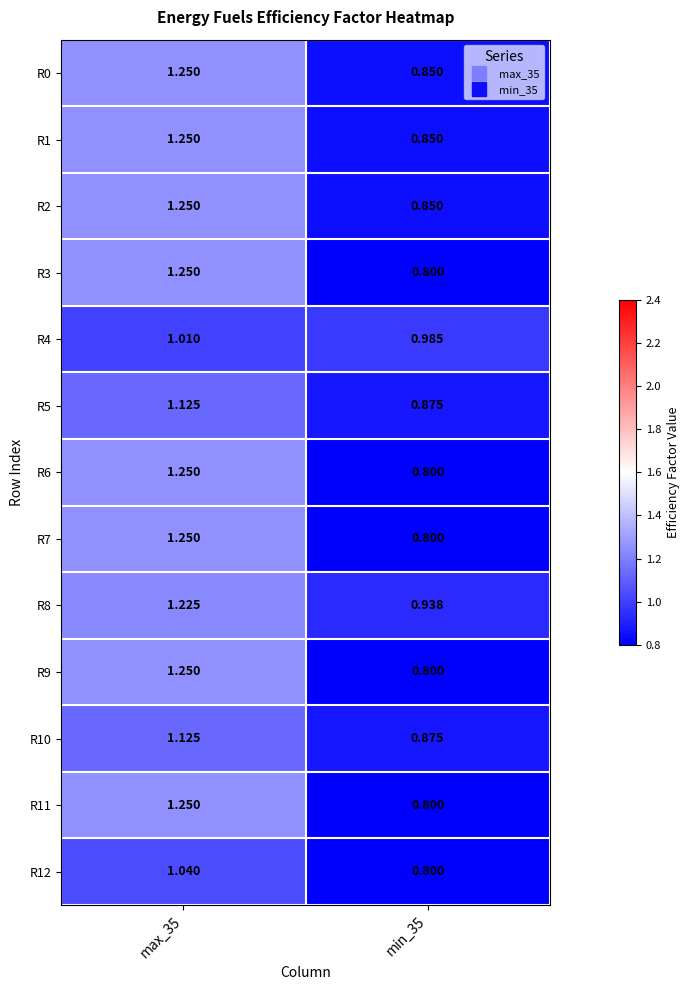

Is the value of R4 at max_35 greater than the value of R10 at max_35?

No